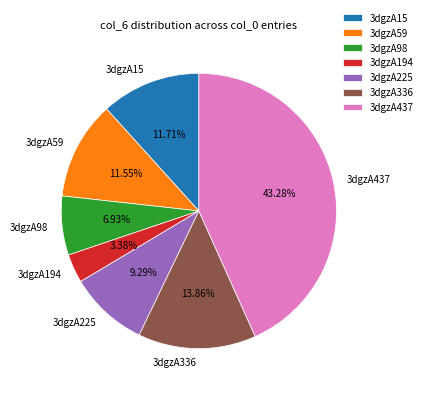

Is there any slice that represents more than half of the pie?

No